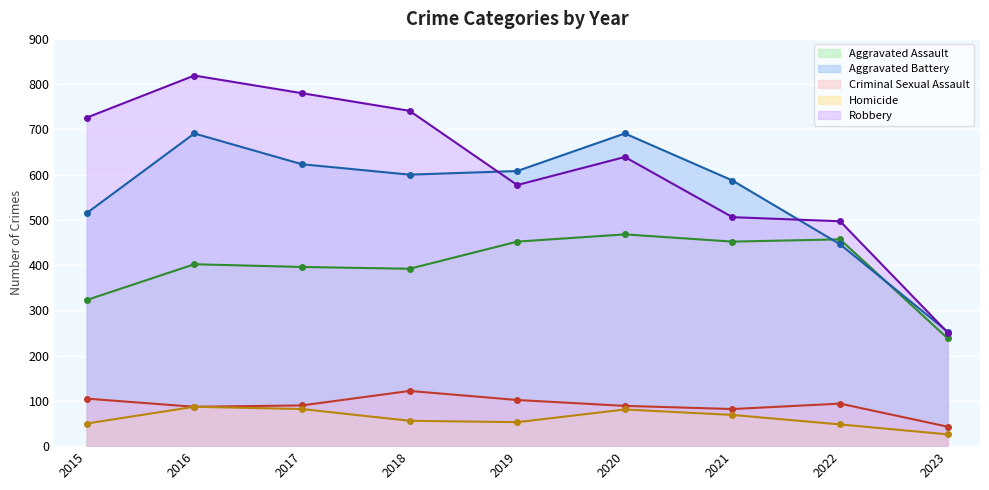

What is the minimum value shown in the chart?

26